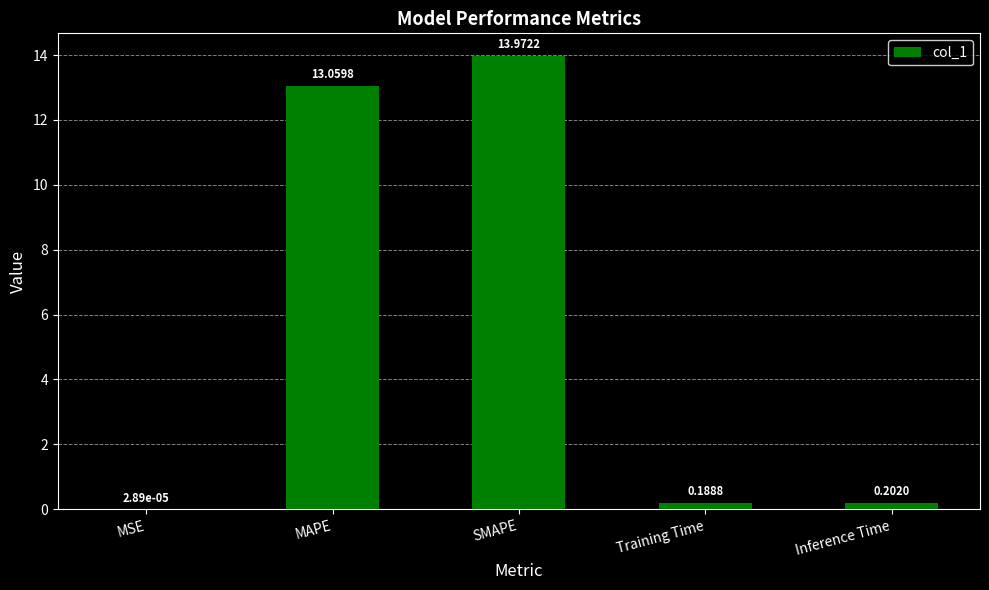

What is the sum of the values at SMAPE and Training Time?

14.2